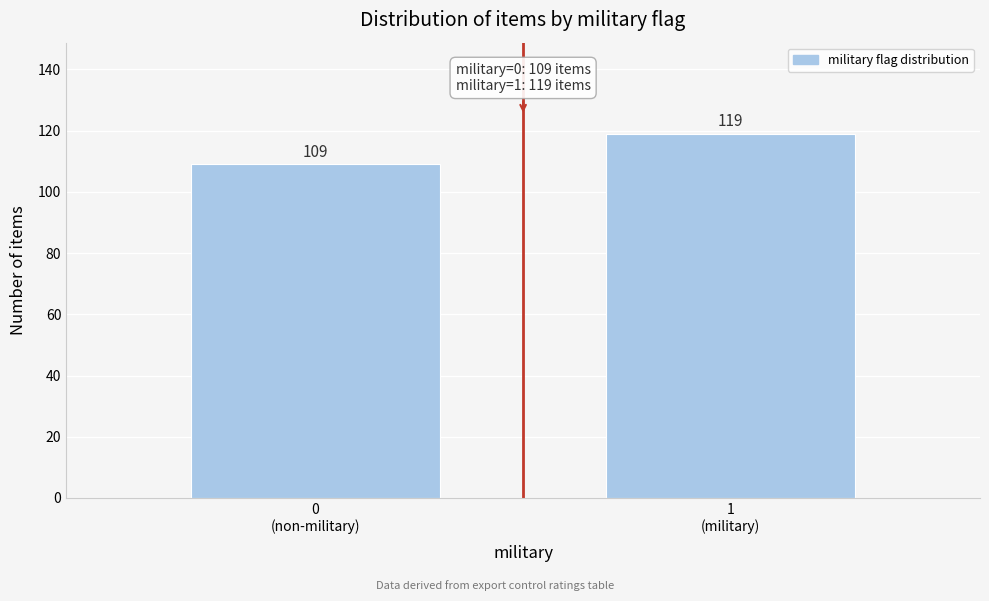

Reading right to left, what are all the values shown in this chart?

119	109